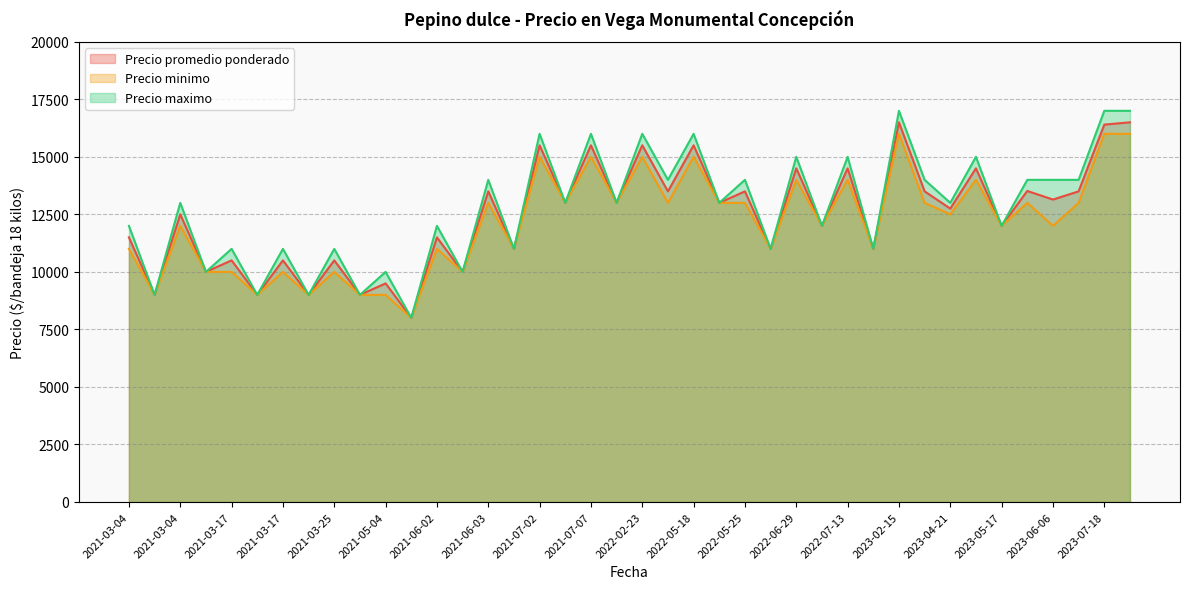

The value of Precio minimo at 2021-05-04 is 4335. True or false?

False